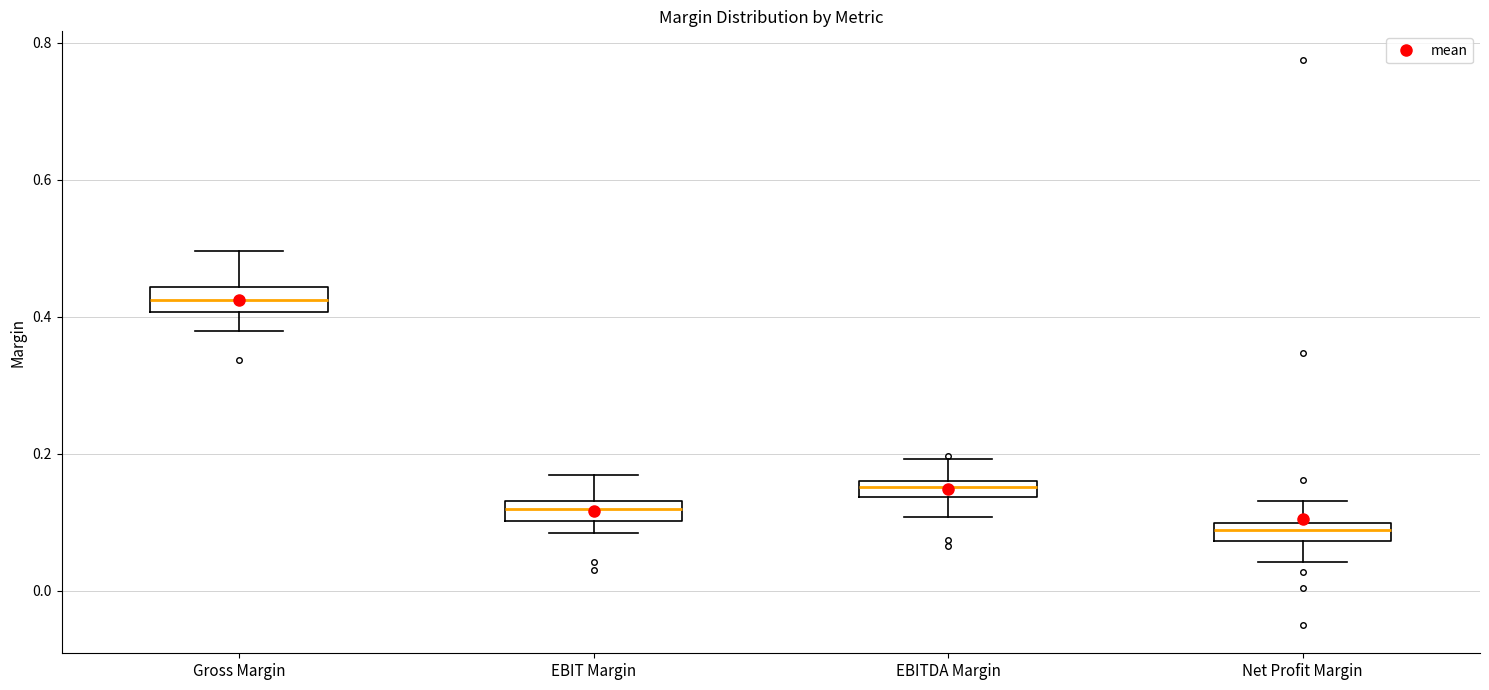

Which box has the highest median line?

Gross Margin